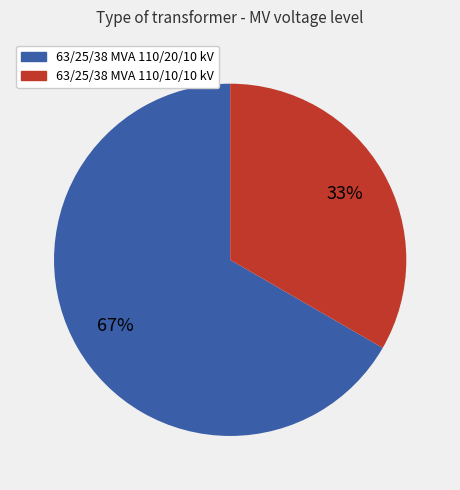

Combined, do 63/25/38 MVA 110/20/10 kV and 63/25/38 MVA 110/10/10 kV account for over 50%?

Yes